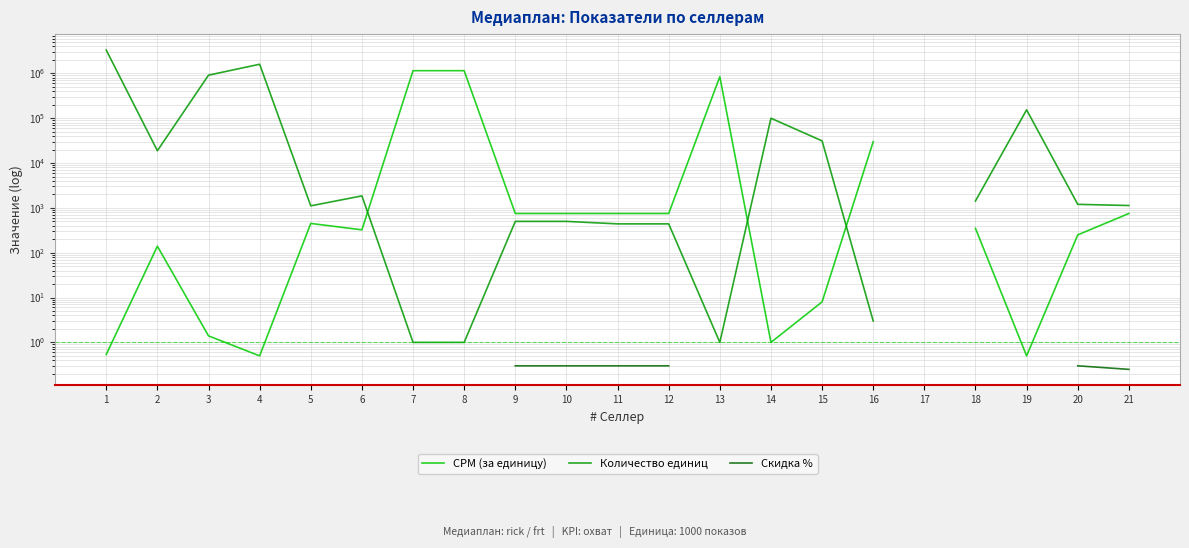

What is the difference between the highest and lowest values at 11?

749.7